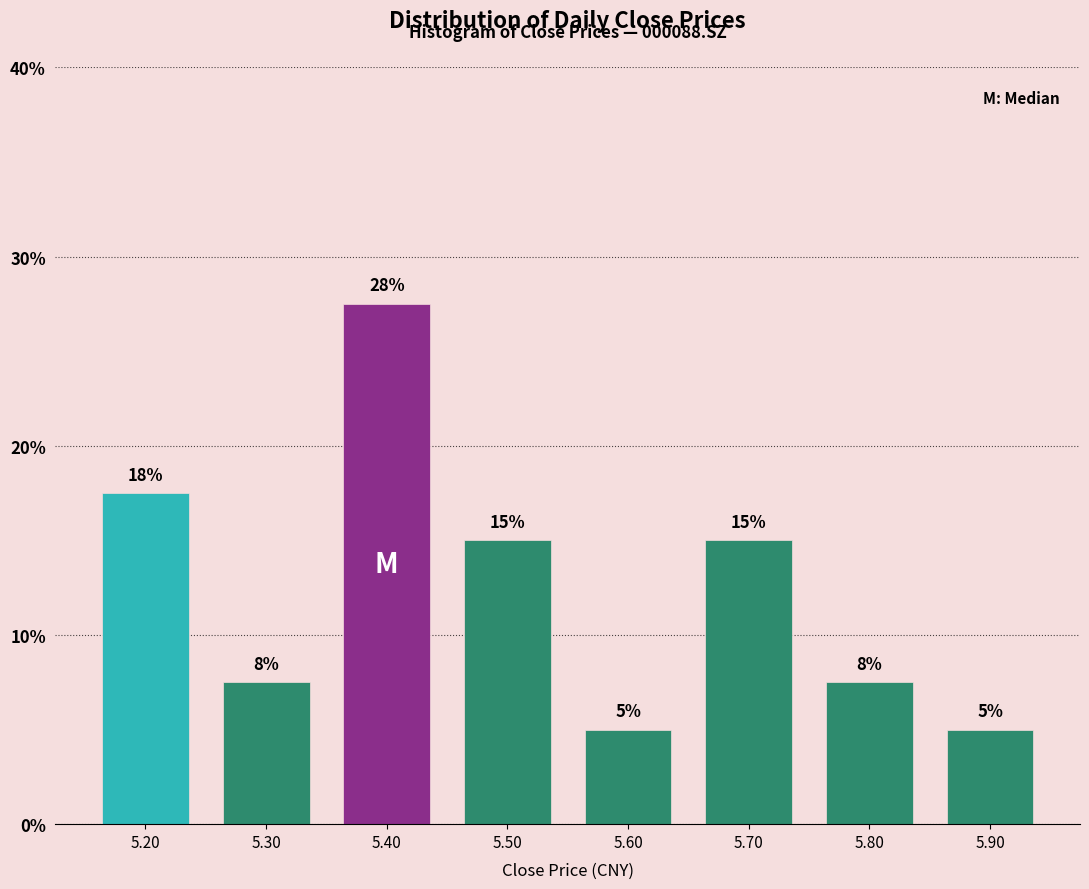

Which range on the x-axis has the tallest bar?

5.35 to 5.45